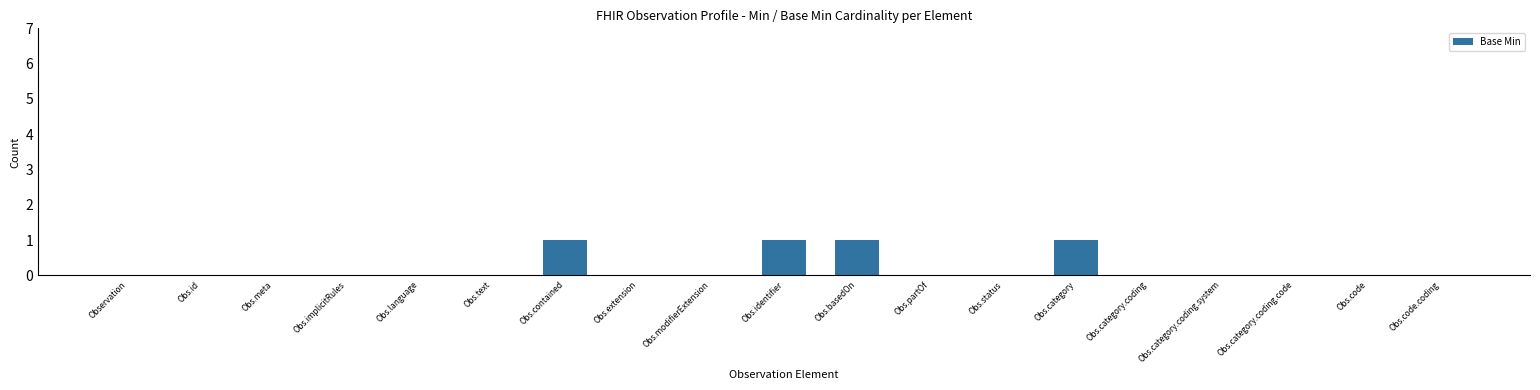

What is the sum of all values?

4